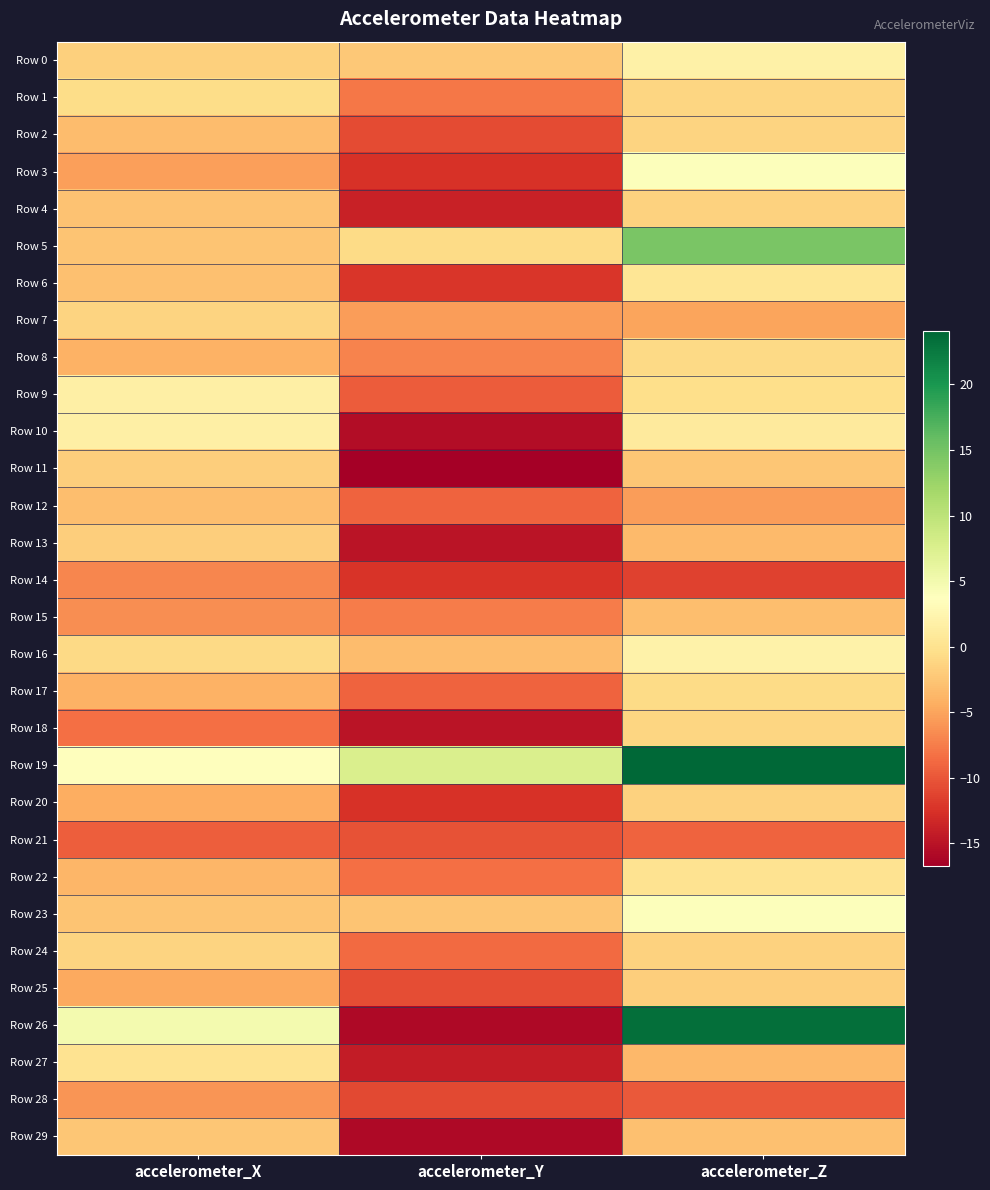

Reading left to right, transcribe all the data shown in this chart.

Row 0: accelerometer_X=-1.7	accelerometer_Y=-2.3	accelerometer_Z=1.8
Row 1: accelerometer_X=-0.6	accelerometer_Y=-7.9	accelerometer_Z=-1.2
Row 2: accelerometer_X=-3.3	accelerometer_Y=-10.8	accelerometer_Z=-1.4
Row 3: accelerometer_X=-5.3	accelerometer_Y=-12.4	accelerometer_Z=4.0
Row 4: accelerometer_X=-2.7	accelerometer_Y=-13.7	accelerometer_Z=-1.5
Row 5: accelerometer_X=-2.6	accelerometer_Y=-0.7	accelerometer_Z=14.6
Row 6: accelerometer_X=-2.9	accelerometer_Y=-12.2	accelerometer_Z=0.4
Row 7: accelerometer_X=-1.4	accelerometer_Y=-5.6	accelerometer_Z=-5.1
Row 8: accelerometer_X=-4.1	accelerometer_Y=-7.1	accelerometer_Z=-0.9
Row 9: accelerometer_X=1.7	accelerometer_Y=-9.7	accelerometer_Z=-0.4
Row 10: accelerometer_X=1.6	accelerometer_Y=-15.6	accelerometer_Z=1.1
Row 11: accelerometer_X=-1.9	accelerometer_Y=-16.7	accelerometer_Z=-2.5
Row 12: accelerometer_X=-3.1	accelerometer_Y=-9.1	accelerometer_Z=-5.5
Row 13: accelerometer_X=-1.8	accelerometer_Y=-14.9	accelerometer_Z=-3.5
Row 14: accelerometer_X=-6.9	accelerometer_Y=-12.4	accelerometer_Z=-11.5
Row 15: accelerometer_X=-6.4	accelerometer_Y=-7.6	accelerometer_Z=-3.1
Row 16: accelerometer_X=-0.9	accelerometer_Y=-3.3	accelerometer_Z=2.0
Row 17: accelerometer_X=-4.1	accelerometer_Y=-9.2	accelerometer_Z=-0.7
Row 18: accelerometer_X=-8.4	accelerometer_Y=-14.9	accelerometer_Z=-1.2
Row 19: accelerometer_X=3.6	accelerometer_Y=7.6	accelerometer_Z=24.1
Row 20: accelerometer_X=-4.4	accelerometer_Y=-12.6	accelerometer_Z=-1.5
Row 21: accelerometer_X=-9.5	accelerometer_Y=-10.2	accelerometer_Z=-9.1
Row 22: accelerometer_X=-3.7	accelerometer_Y=-8.4	accelerometer_Z=0.2
Row 23: accelerometer_X=-2.6	accelerometer_Y=-2.7	accelerometer_Z=3.9
Row 24: accelerometer_X=-1.3	accelerometer_Y=-8.7	accelerometer_Z=-1.5
Row 25: accelerometer_X=-4.7	accelerometer_Y=-10.6	accelerometer_Z=-1.8
Row 26: accelerometer_X=4.9	accelerometer_Y=-15.9	accelerometer_Z=23.4
Row 27: accelerometer_X=0.1	accelerometer_Y=-14.3	accelerometer_Z=-3.5
Row 28: accelerometer_X=-6.0	accelerometer_Y=-10.9	accelerometer_Z=-9.8
Row 29: accelerometer_X=-2.5	accelerometer_Y=-15.8	accelerometer_Z=-3.0